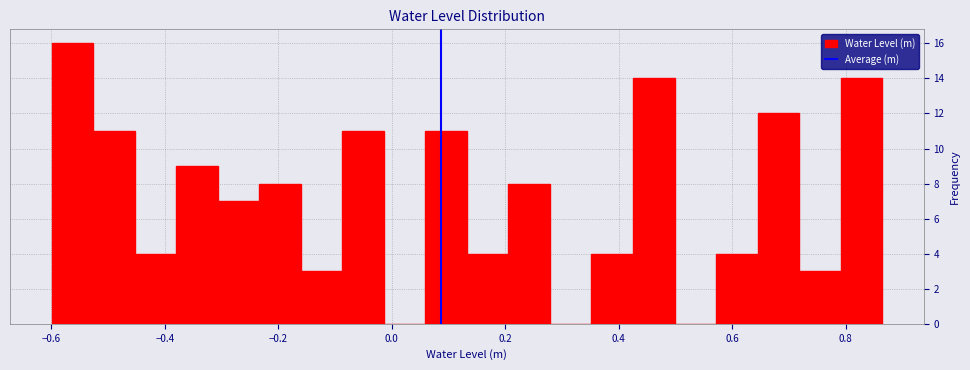

Read against the x-axis, roughly where is the centre of the tallest bar?

-0.56